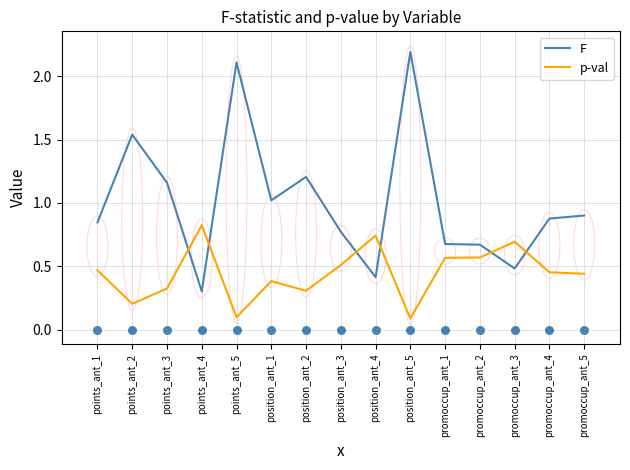

At how many categories does at least one series exceed 2?

2